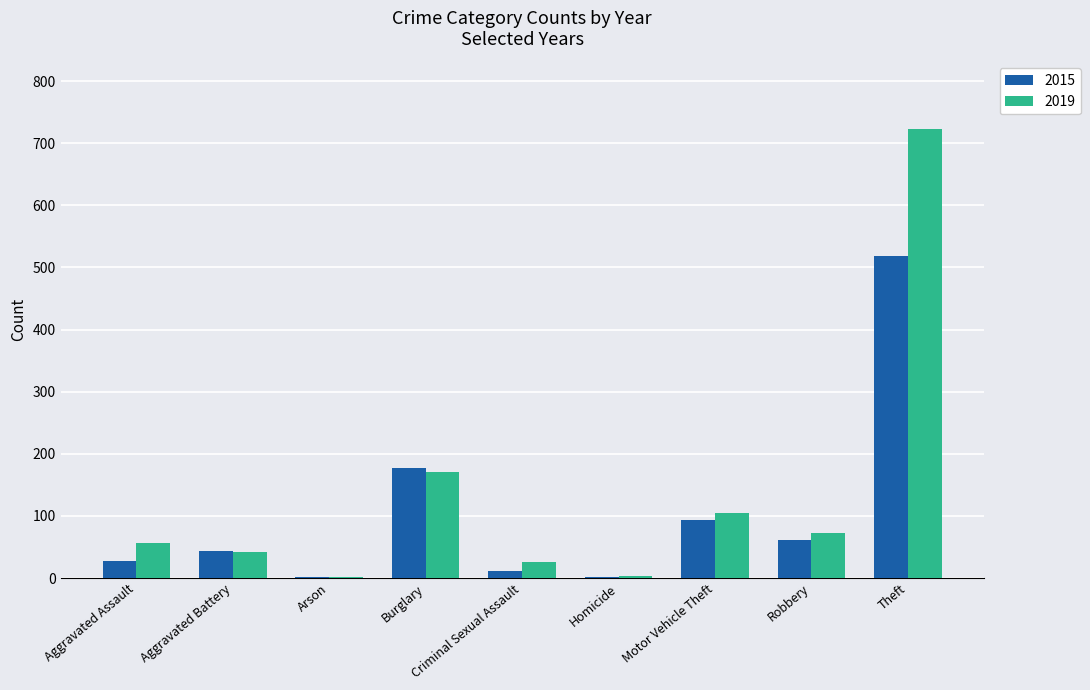

What is the greatest value displayed?

723